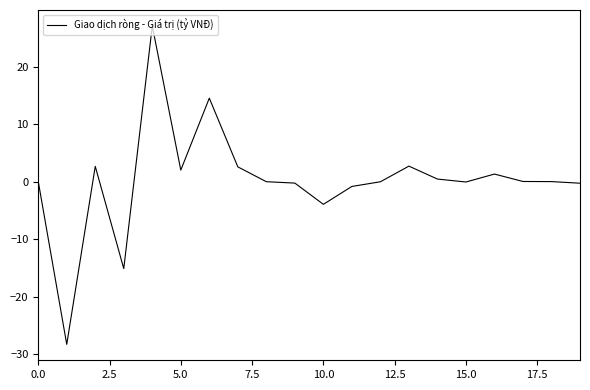

True or false: the data has more than 0 interior local peaks.

True